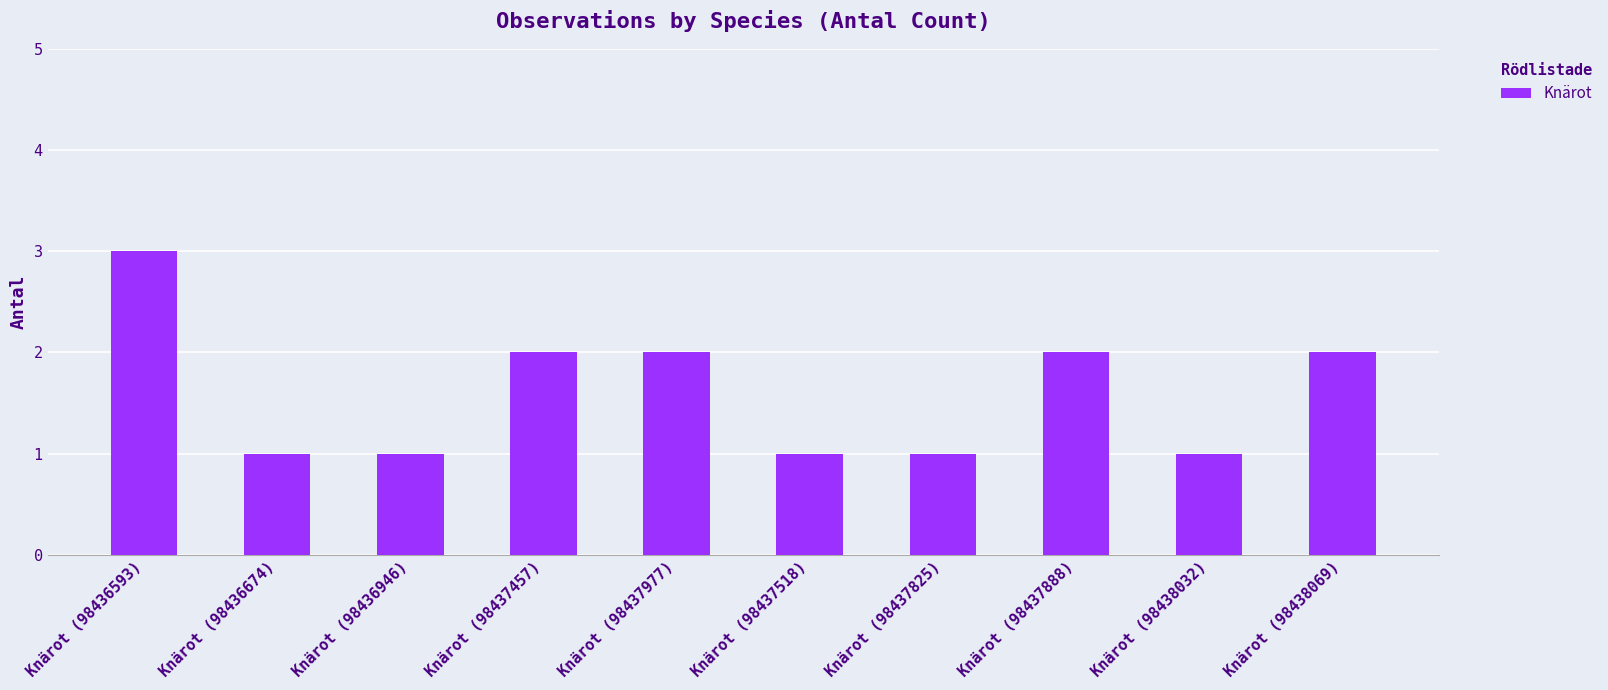

Reading right to left, list all the values displayed in this chart.

Knärot (98438069)=2	Knärot (98438032)=1	Knärot (98437888)=2	Knärot (98437825)=1	Knärot (98437518)=1	Knärot (98437977)=2	Knärot (98437457)=2	Knärot (98436946)=1	Knärot (98436674)=1	Knärot (98436593)=3